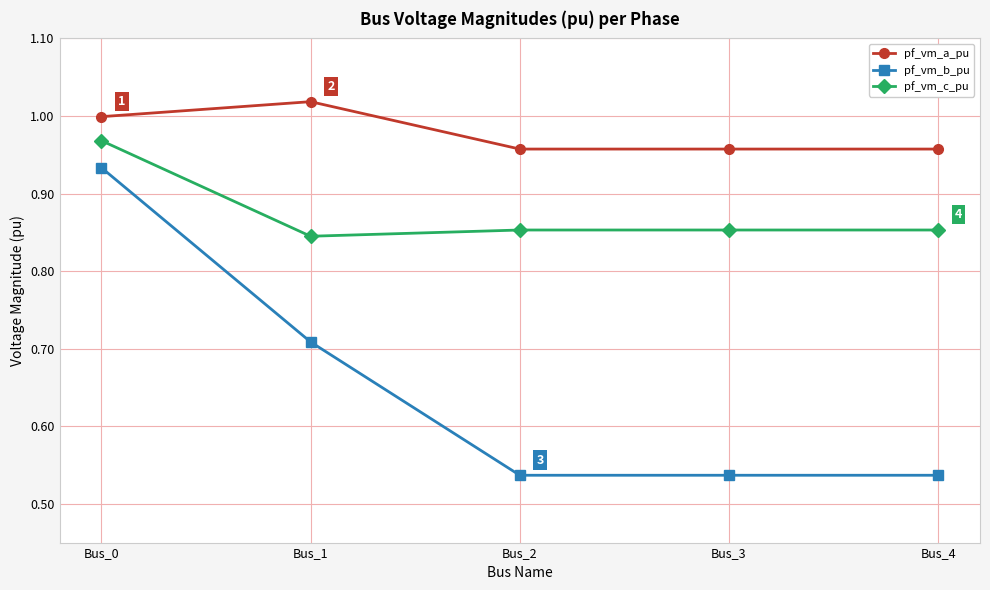

True or false: pf_vm_c_pu has a value of 1.3 at Bus_1.

False